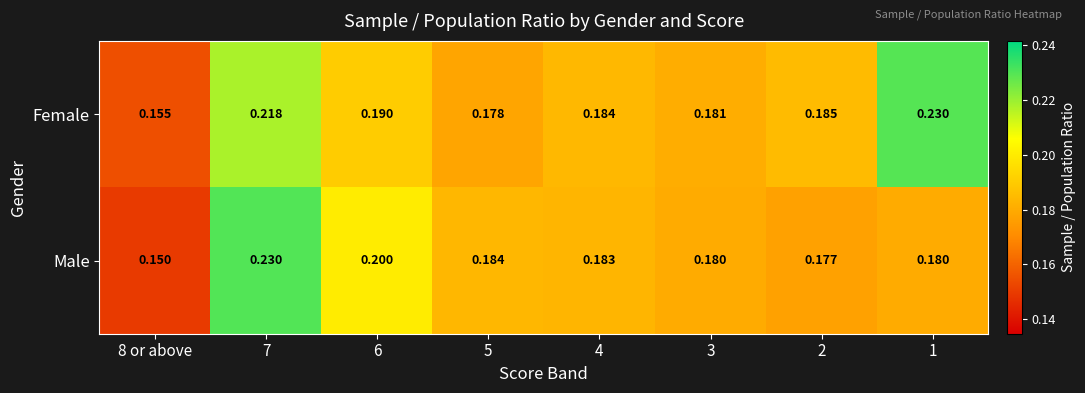

At which category is the sum across all series the highest?

7